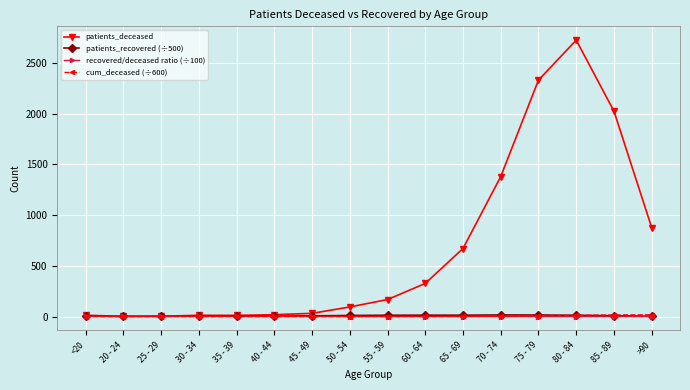

What is the greatest value displayed?

2725.0